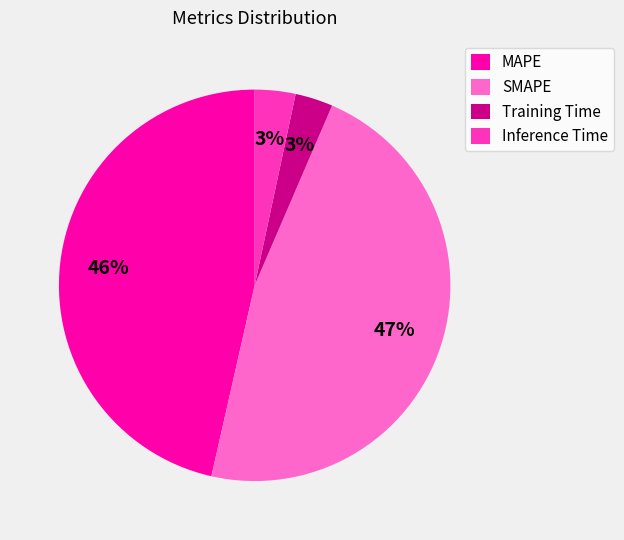

What is the largest slice in the pie chart?

SMAPE